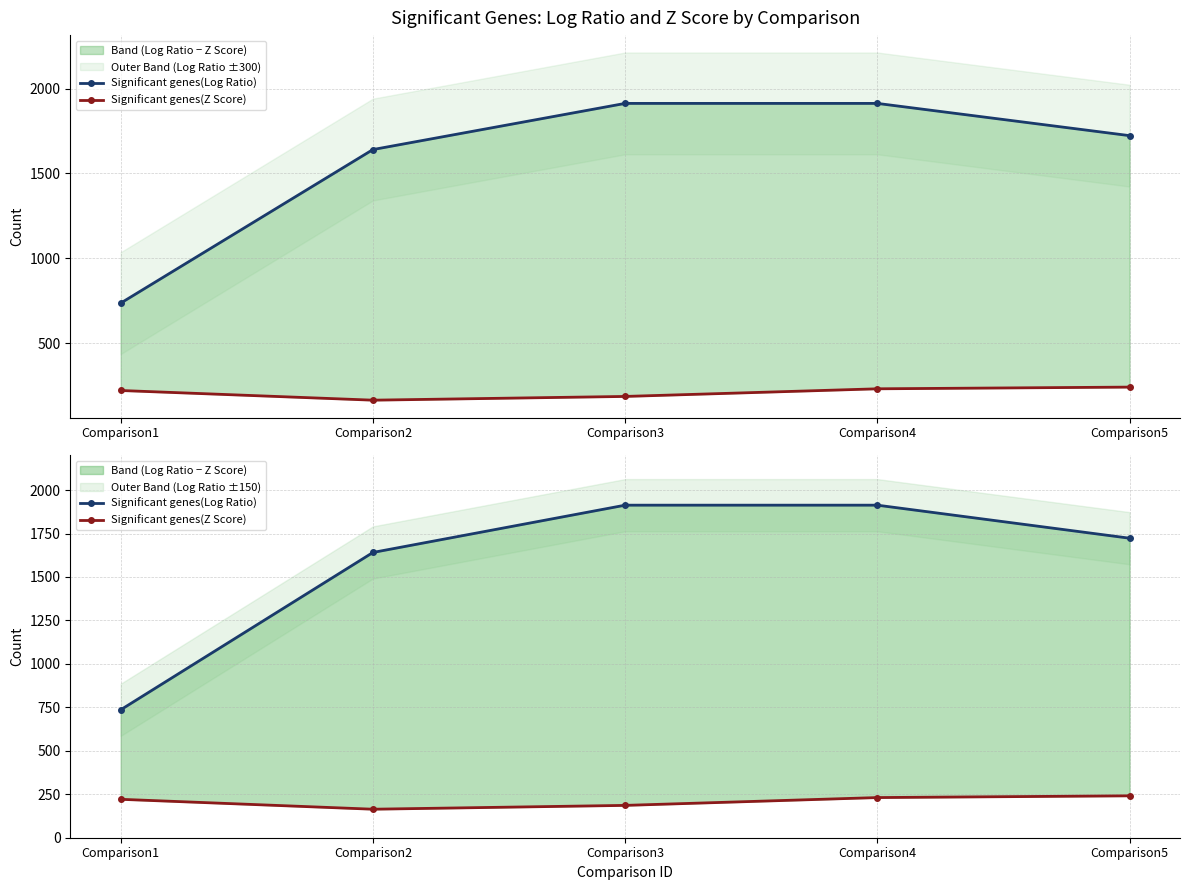

List the series in order of their overall mean, highest first.

Significant genes(Log Ratio), Significant genes(Z Score)